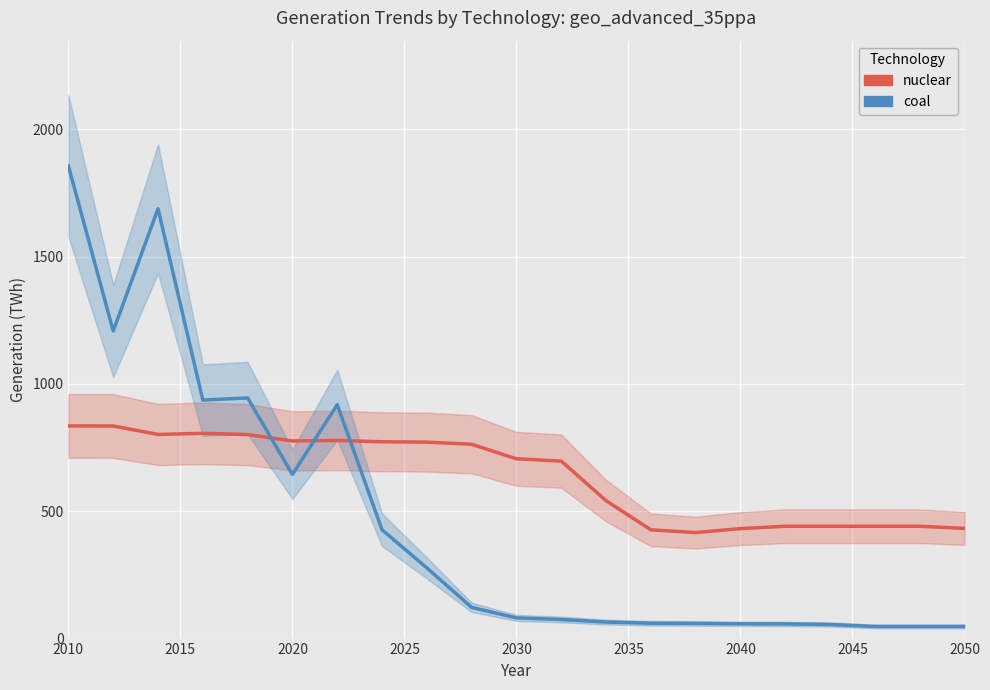

At which label does coal (Generation TWh) reach its peak?

2010